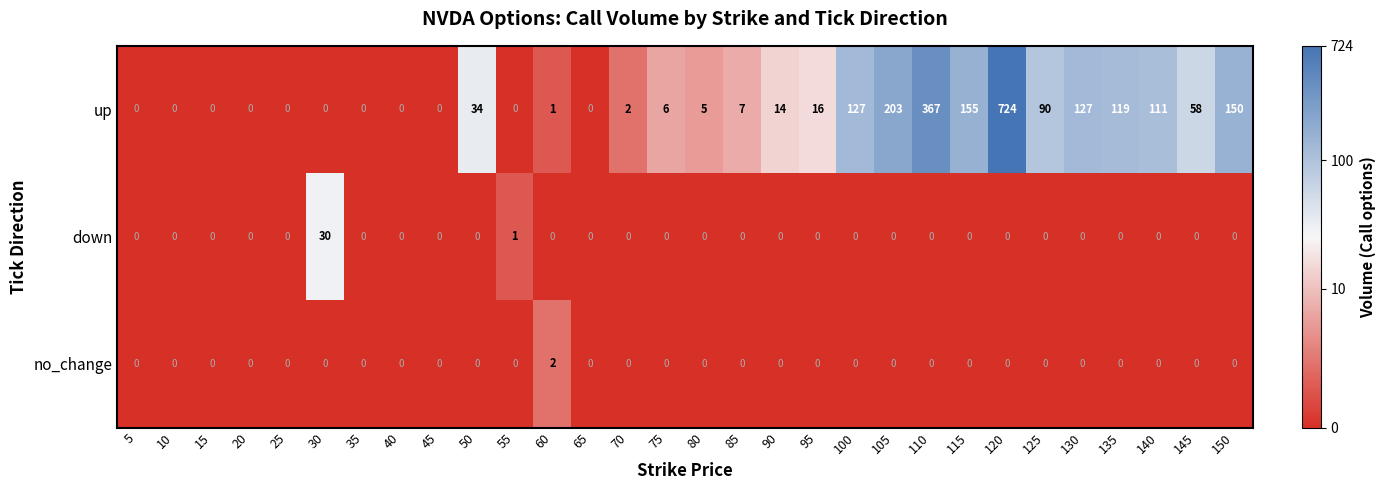

How many values in the up series are below 7?

15